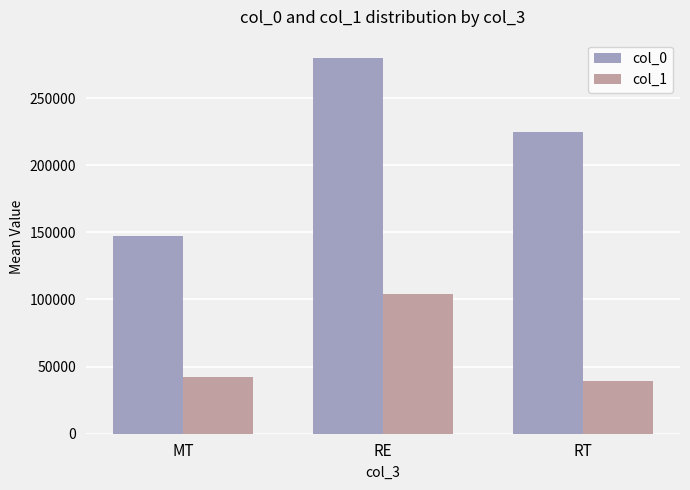

Which series changed the most between RE and RT?

col_1